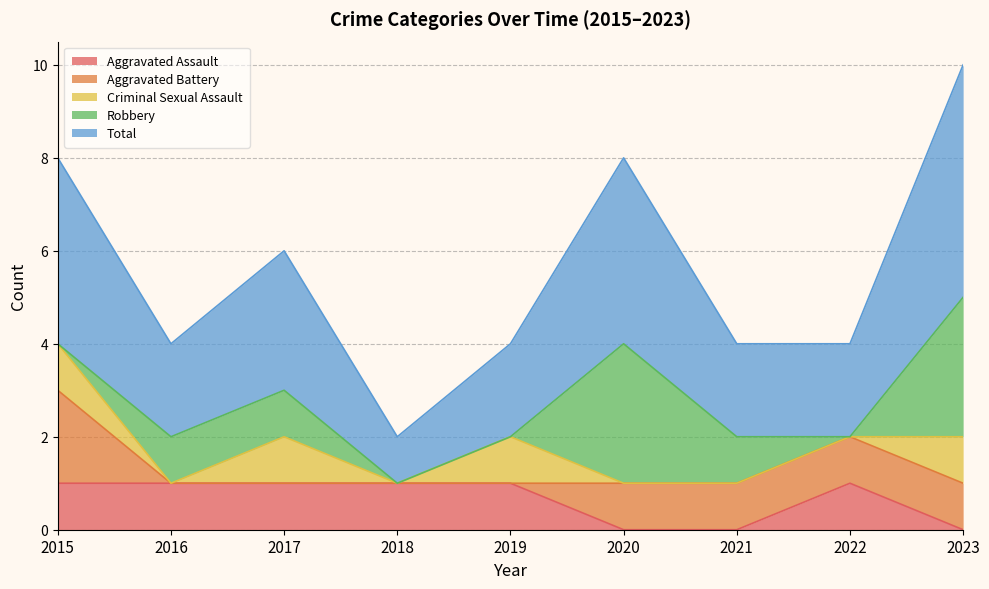

How many data points does each series have?

9